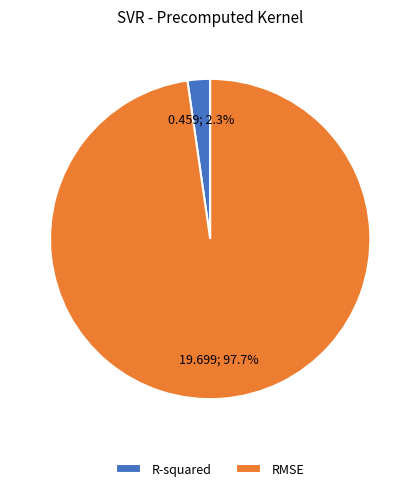

Do R-squared and RMSE together represent more than half of the pie?

Yes